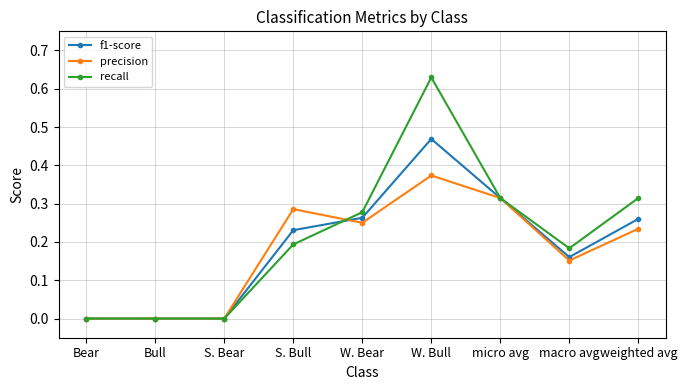

True or false: recall has a value of 0.5 at micro avg.

False